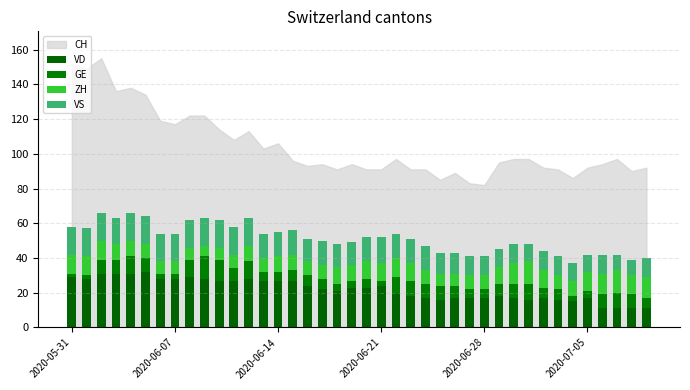

Which series has the widest spread of values?

VD